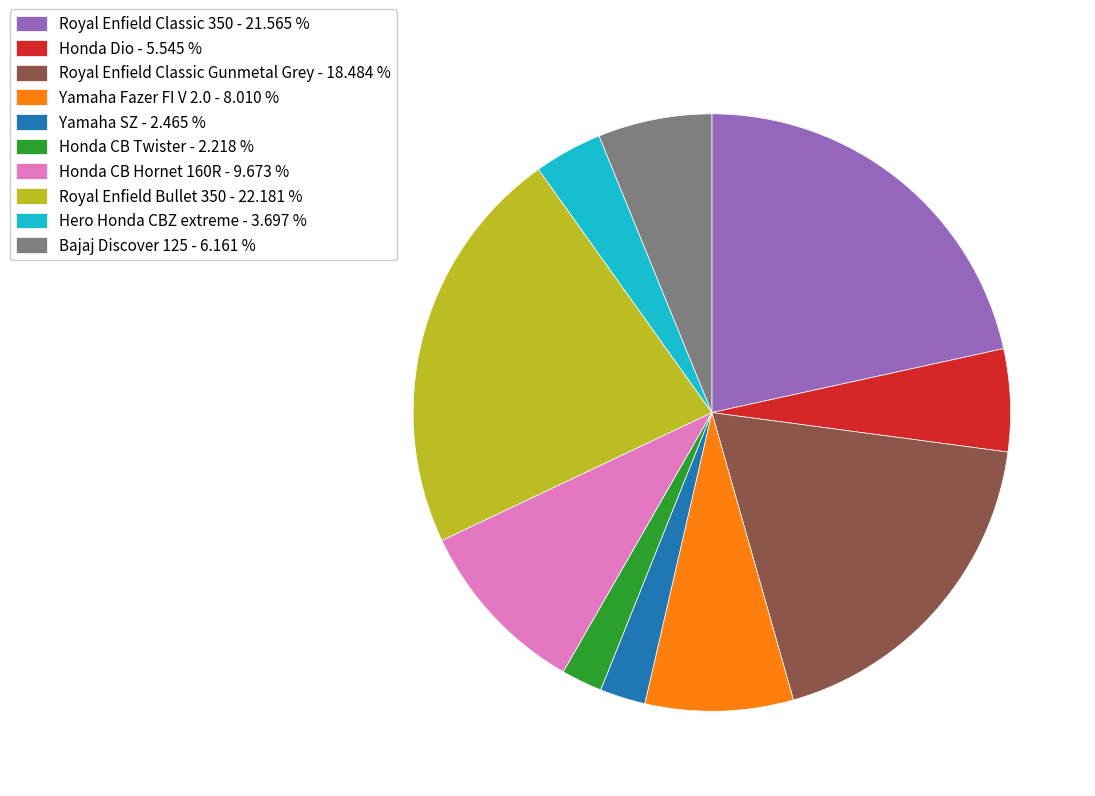

Do Honda Dio - 5.545 % and Hero Honda CBZ extreme - 3.697 % together represent more than half of the pie?

No